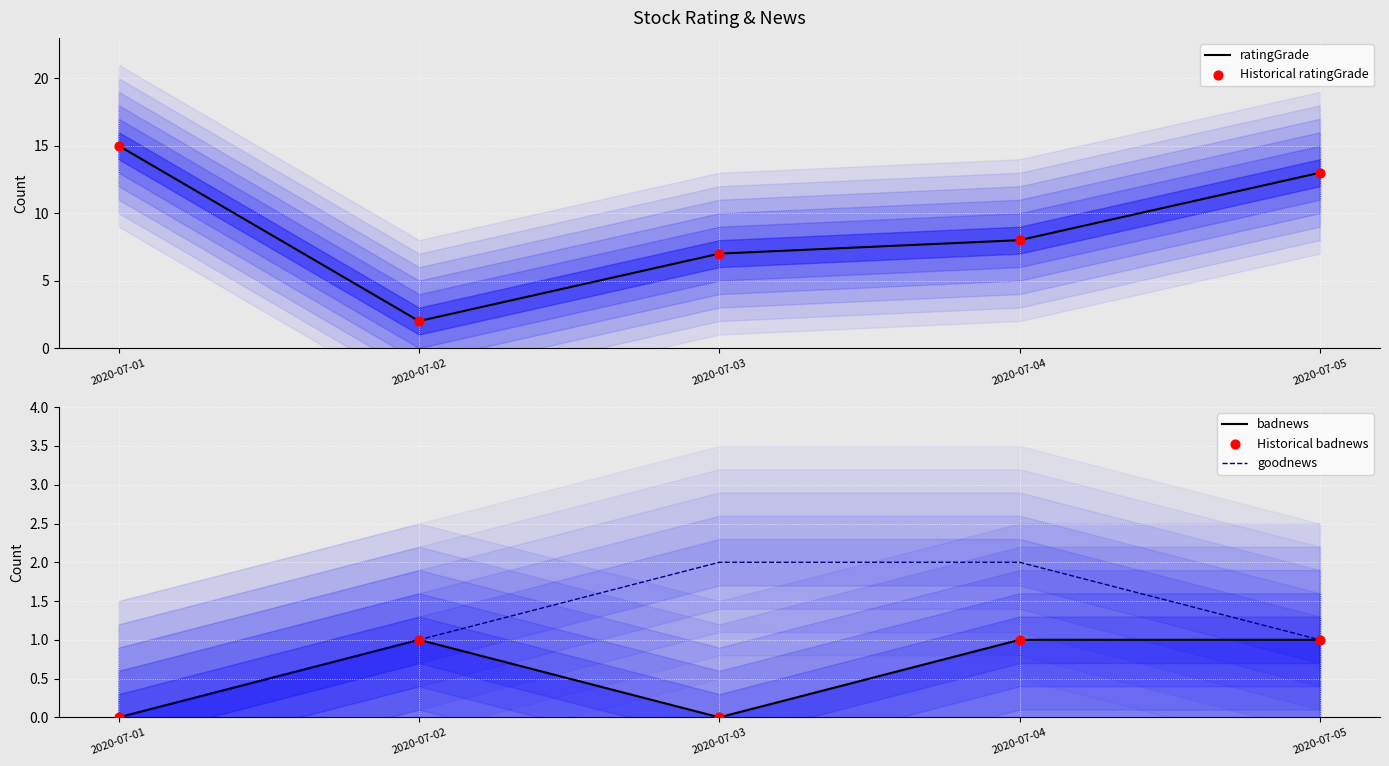

At which category is the sum across all series the highest?

2020-07-01